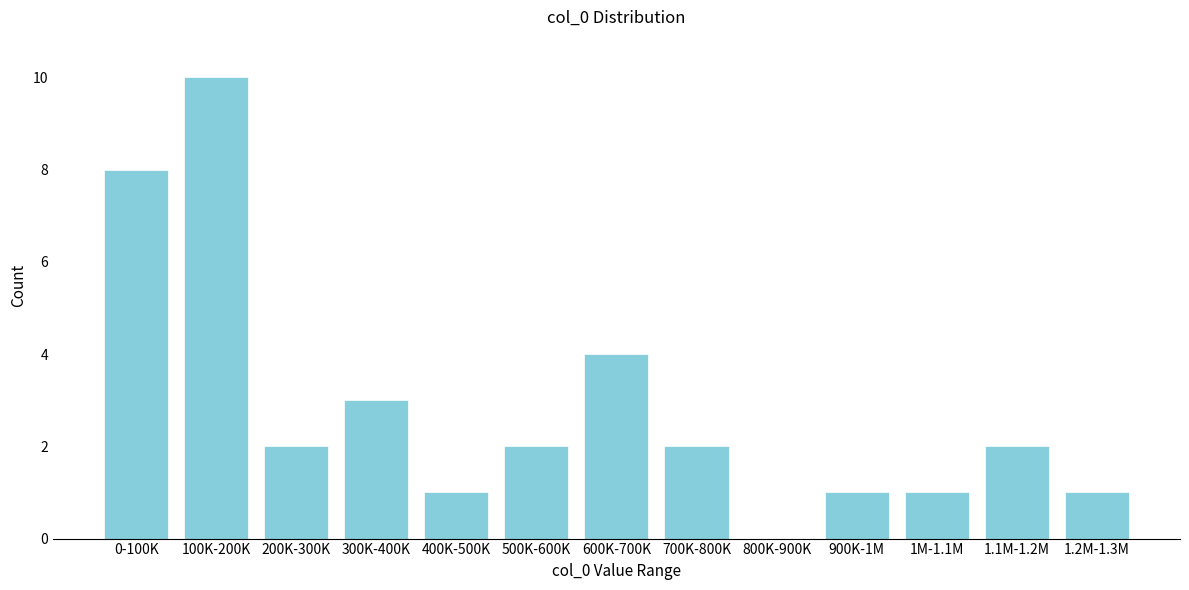

Reading right to left, transcribe all the data shown in this chart.

1.2M-1.3M=1	1.1M-1.2M=2	1M-1.1M=1	900K-1M=1	800K-900K=0	700K-800K=2	600K-700K=4	500K-600K=2	400K-500K=1	300K-400K=3	200K-300K=2	100K-200K=10	0-100K=8